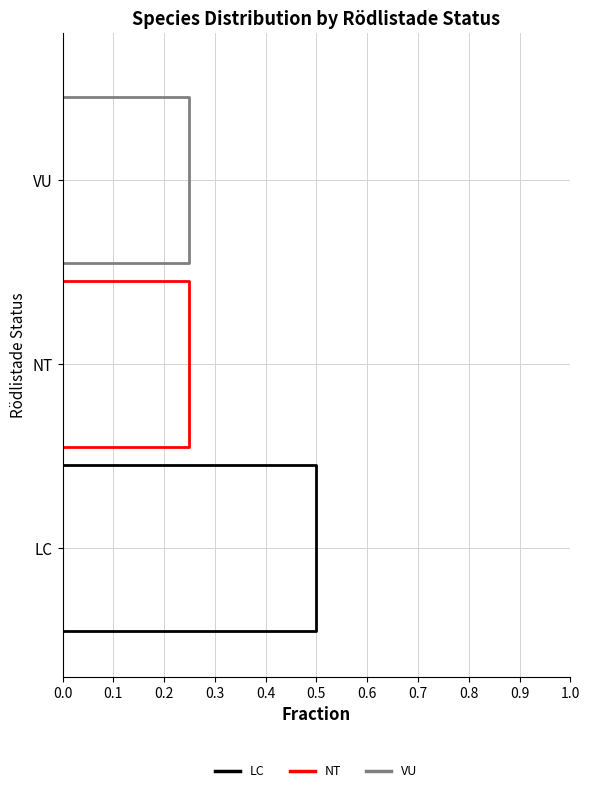

True or false: LC and NT intersect in this chart.

False